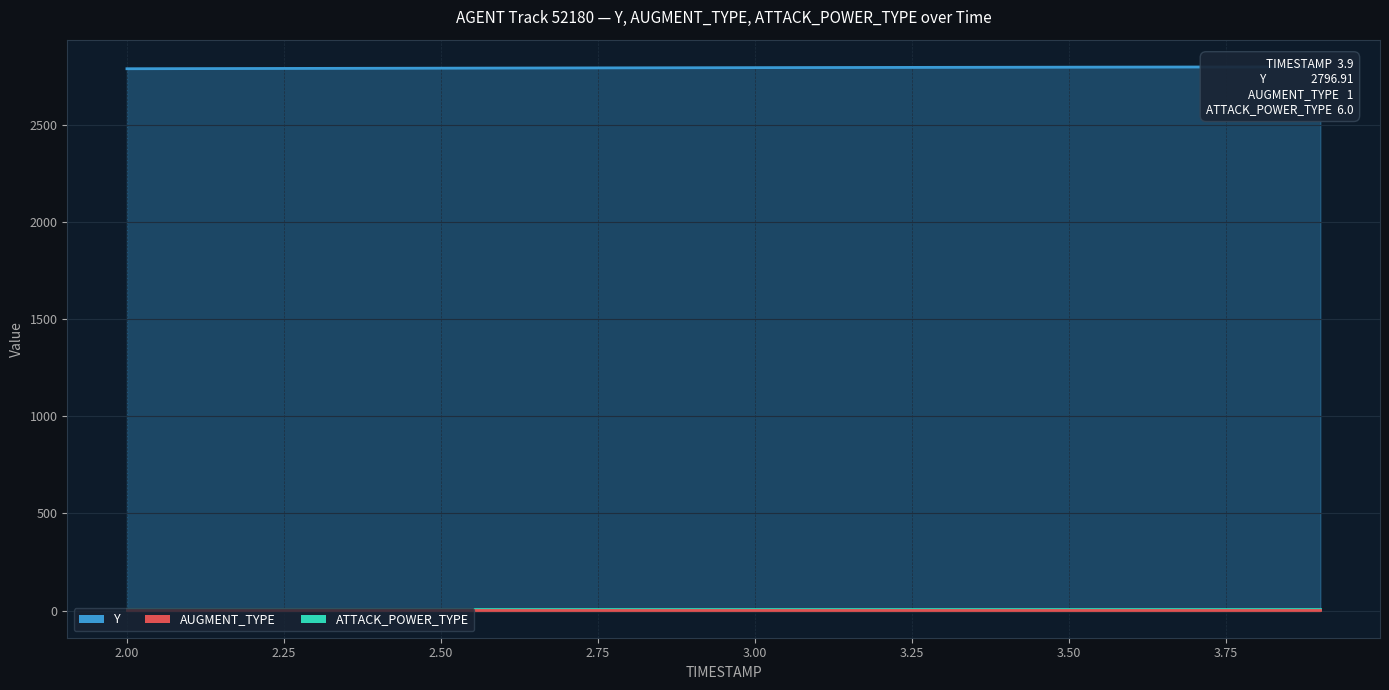

Reading left to right, transcribe all the data shown in this chart.

Y: 2787.2	2787.8	2788.4	2789.0	2789.6	2790.2	2790.8	2791.3	2791.8	2792.4	2792.9	2793.4	2793.9	2794.4	2794.8	2795.3	2795.7	2796.1	2796.5	2796.9
ATTACK_POWER_TYPE: 6.0	6.0	6.0	6.0	6.0	6.0	6.0	6.0	6.0	6.0	6.0	6.0	6.0	6.0	6.0	6.0	6.0	6.0	6.0	6.0
AUGMENT_TYPE: 1.0	1.0	1.0	1.0	1.0	1.0	1.0	1.0	1.0	1.0	1.0	1.0	1.0	1.0	1.0	1.0	1.0	1.0	1.0	1.0